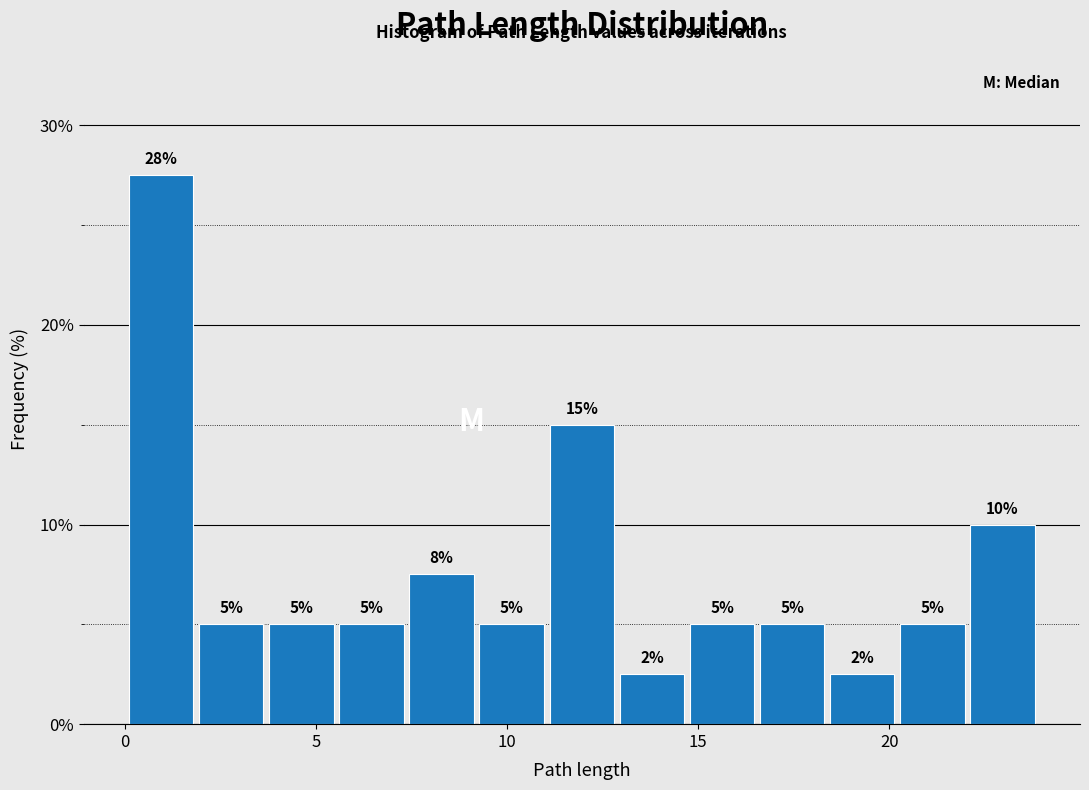

Read against the x-axis, roughly where is the centre of the tallest bar?

1.0